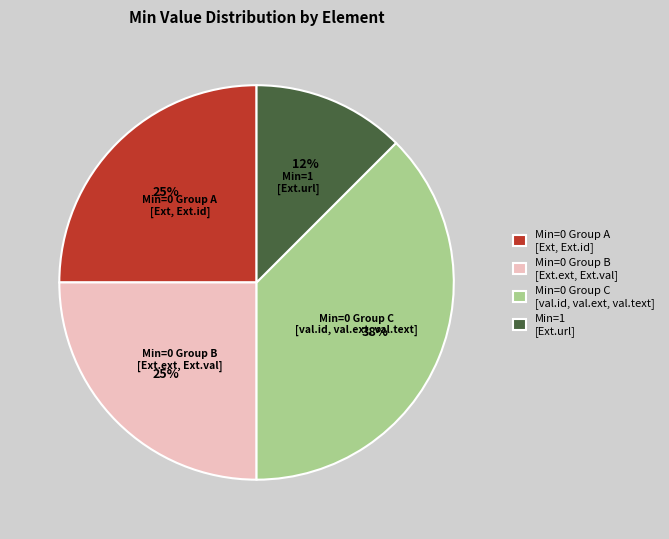

Does any single category account for the majority?

No